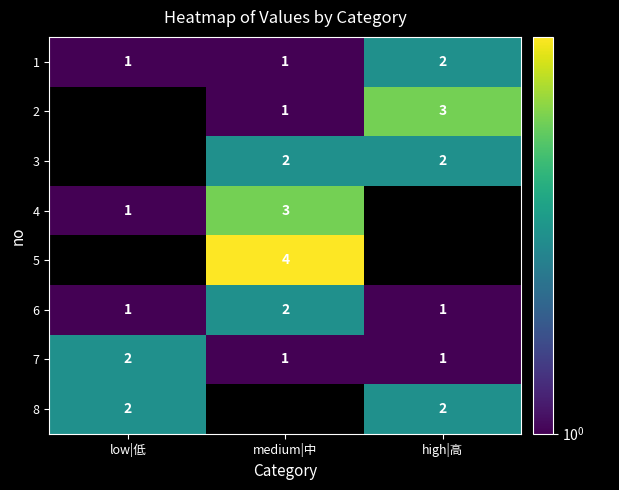

What is the difference between the maximum and minimum values in the 7 series?

1.0